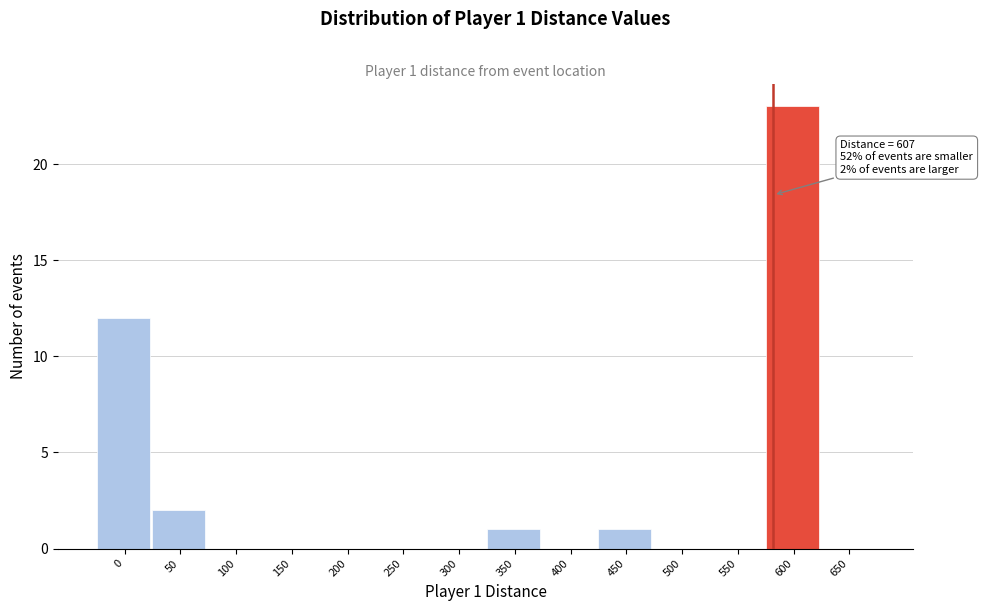

Reading right to left, transcribe all the data shown in this chart.

650=0	600=23	550=0	500=0	450=1	400=0	350=1	300=0	250=0	200=0	150=0	100=0	50=2	0=12